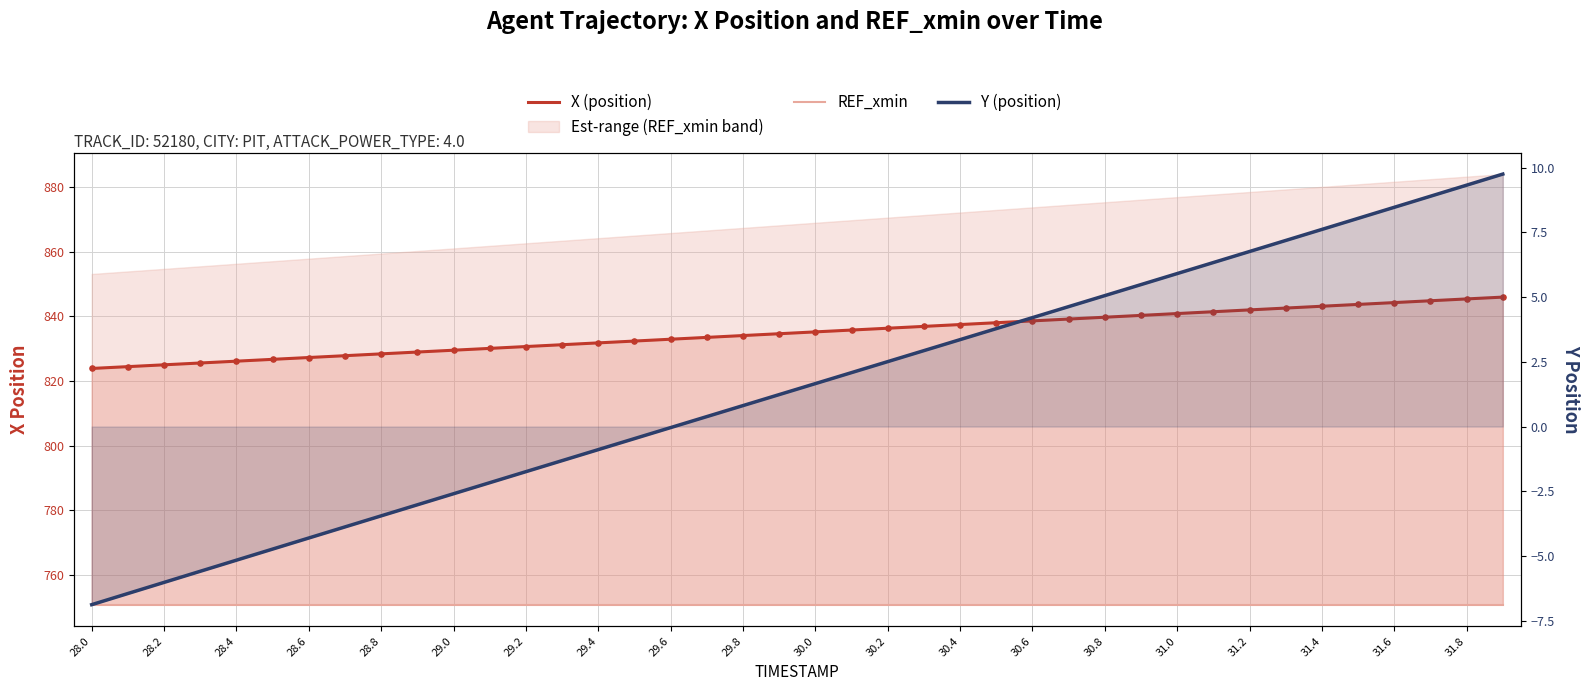

Which series contains the lowest Y value?

Y (position)